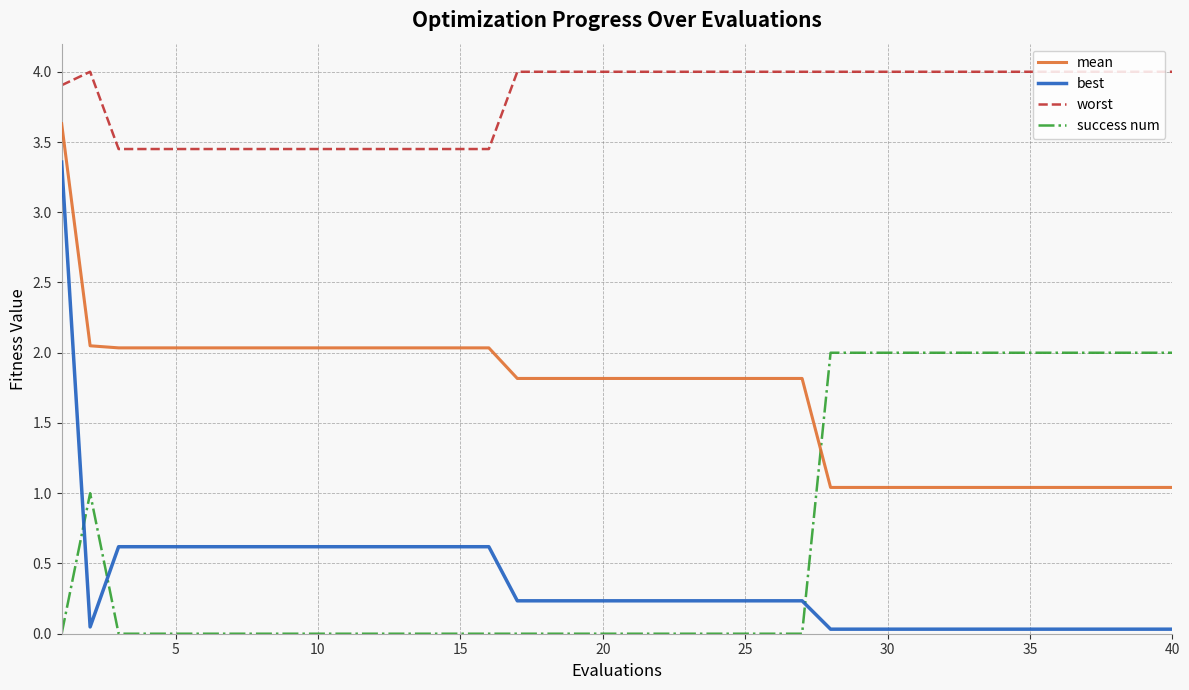

How many times do success num and mean cross each other?

1